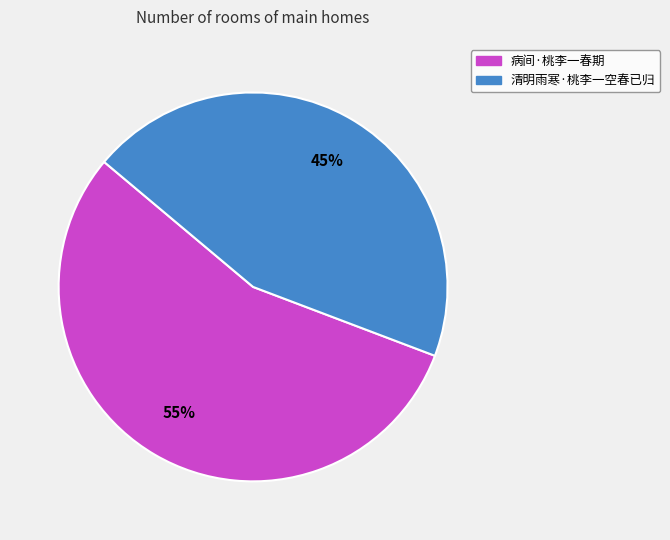

Combined, do 清明雨寒·桃李一空春已归 and 病间·桃李一春期 account for over 50%?

Yes